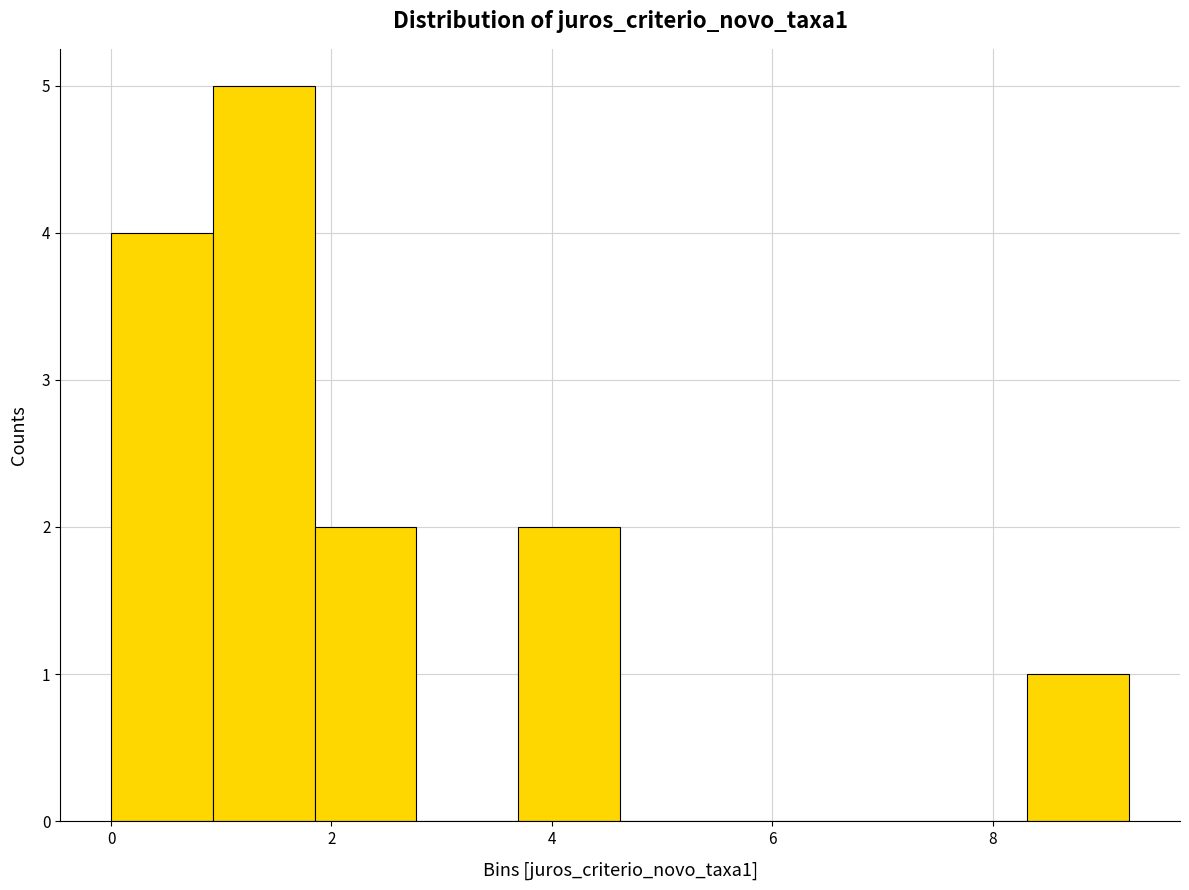

Reading left to right, list every bar in this chart as the range it spans on the x-axis followed by its height. Neither the bar edges nor the heights are printed on the chart, so give them approximately, as read against the axes.

0.0 to 1.0: 4
1.0 to 1.8: 5
1.8 to 2.8: 2
2.8 to 3.6: 0
3.6 to 4.6: 2
4.6 to 5.6: 0
5.6 to 6.4: 0
6.4 to 7.4: 0
7.4 to 8.4: 0
8.4 to 9.2: 1